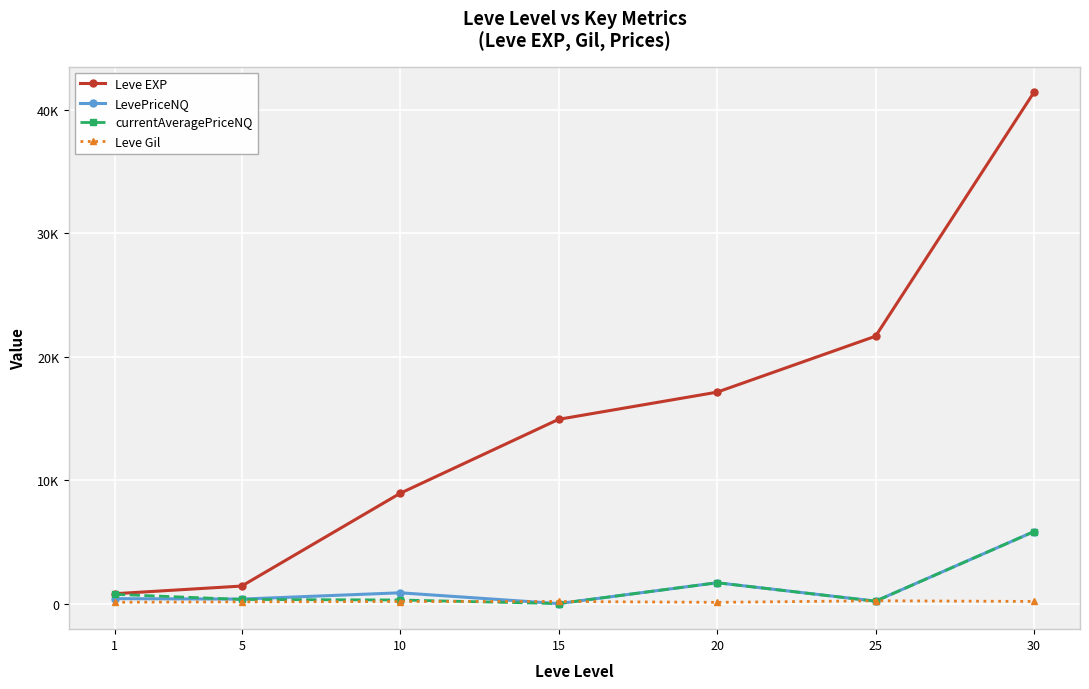

True or false: currentAveragePriceNQ and Leve EXP intersect in this chart.

False